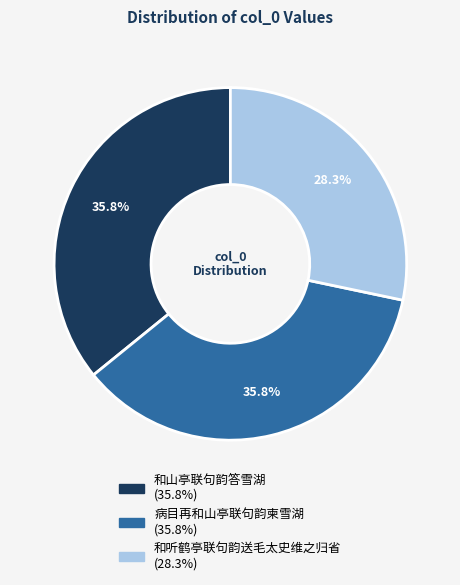

Which slice is the smallest?

和听鹤亭联句韵送毛太史维之归省